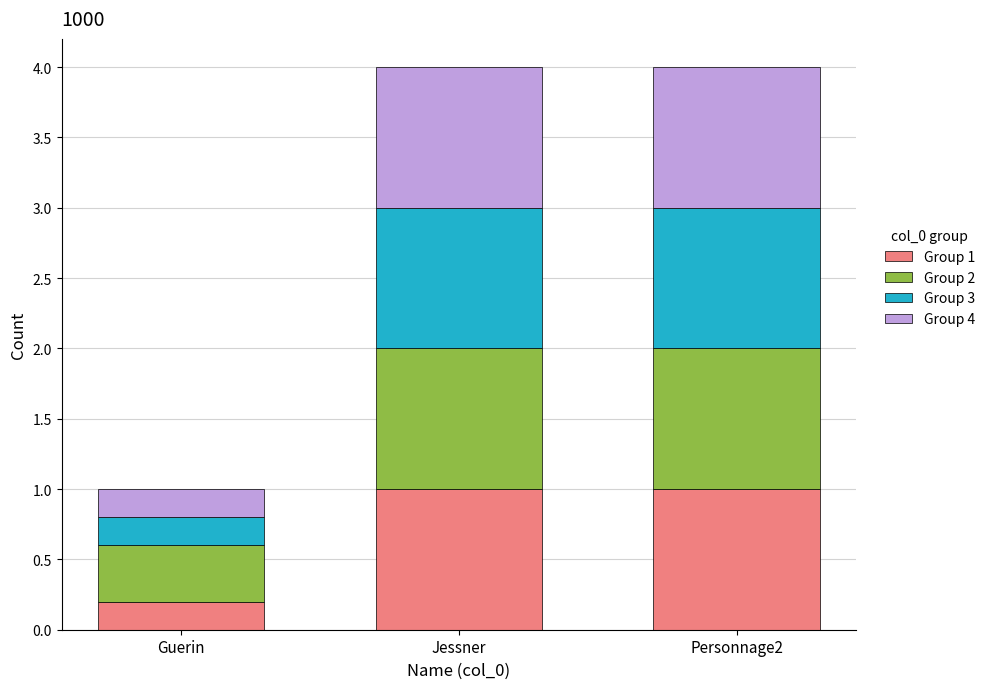

What is the total value across all series at Personnage2?

4.0